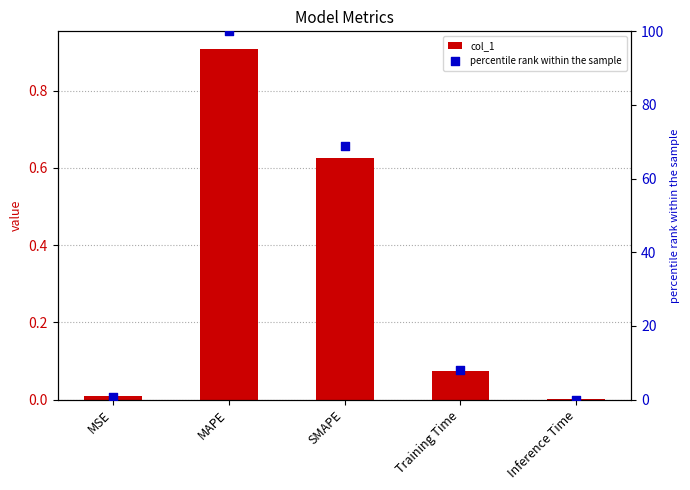

At which category is the sum across all series the highest?

MAPE